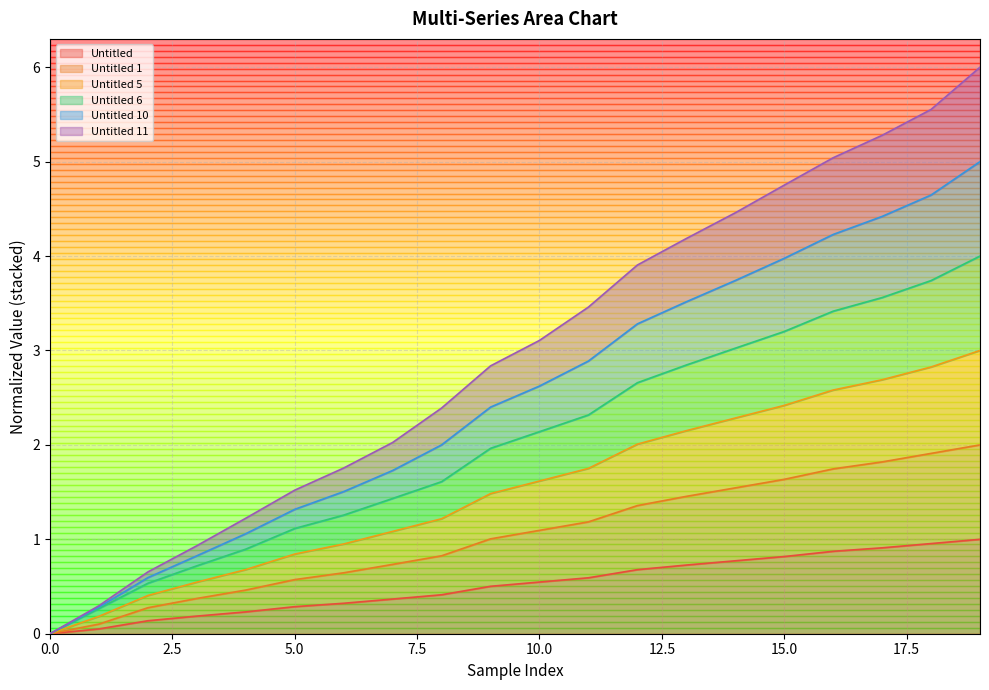

What is the total value across all series at 5.0?

1.5